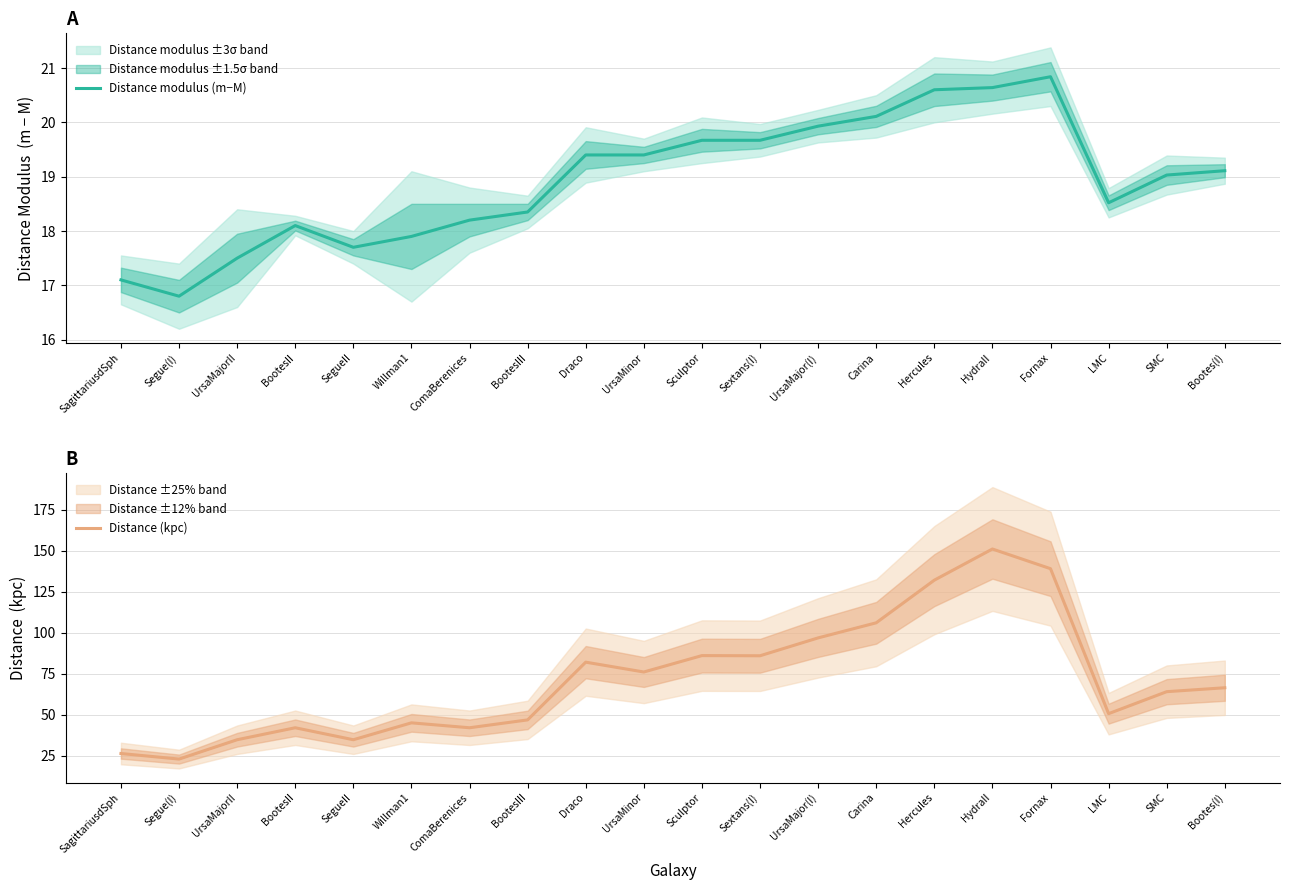

At how many categories does at least one series exceed 110?

3